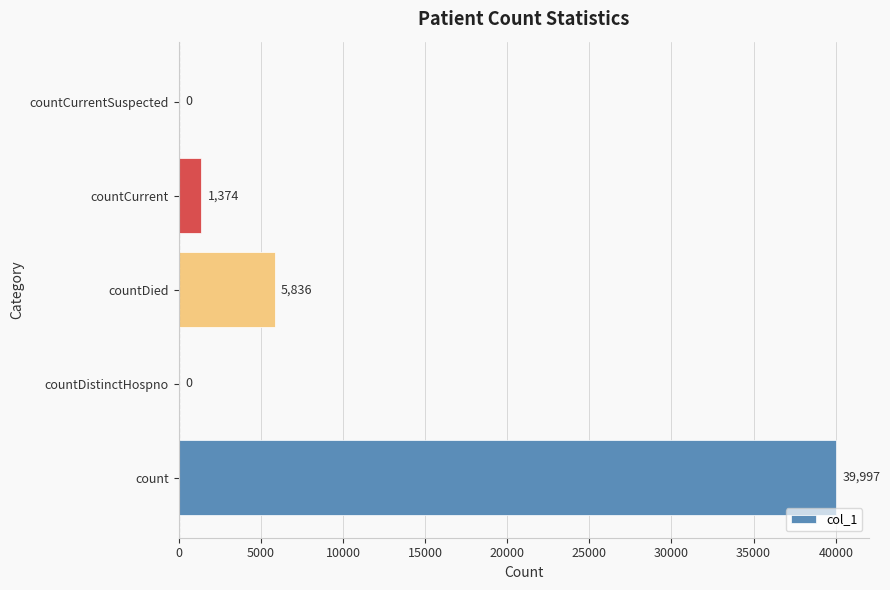

Where is the data nearest to the value 19998?

countDied